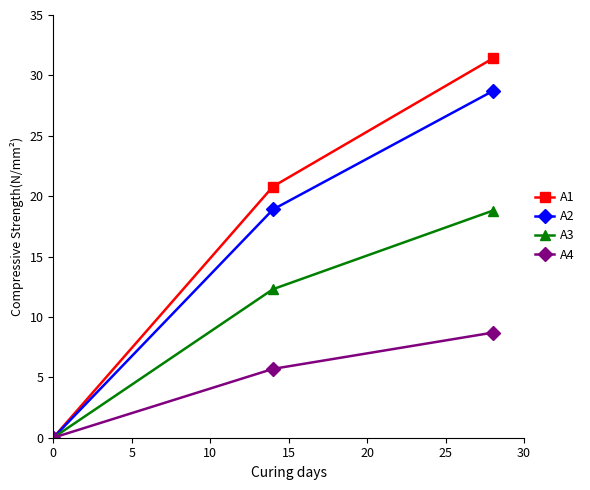

Which series has the largest total across all categories?

A1